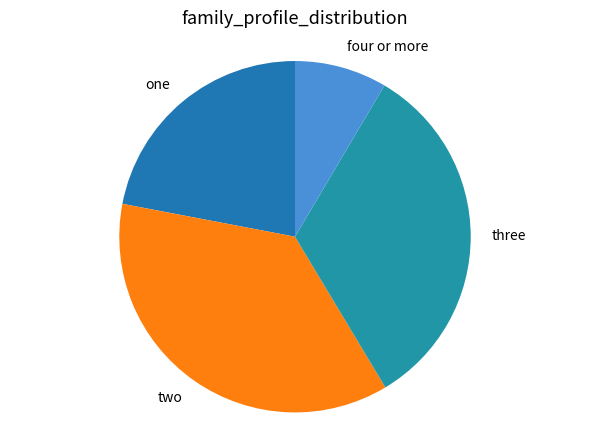

Which has a higher value, four or more or three?

three